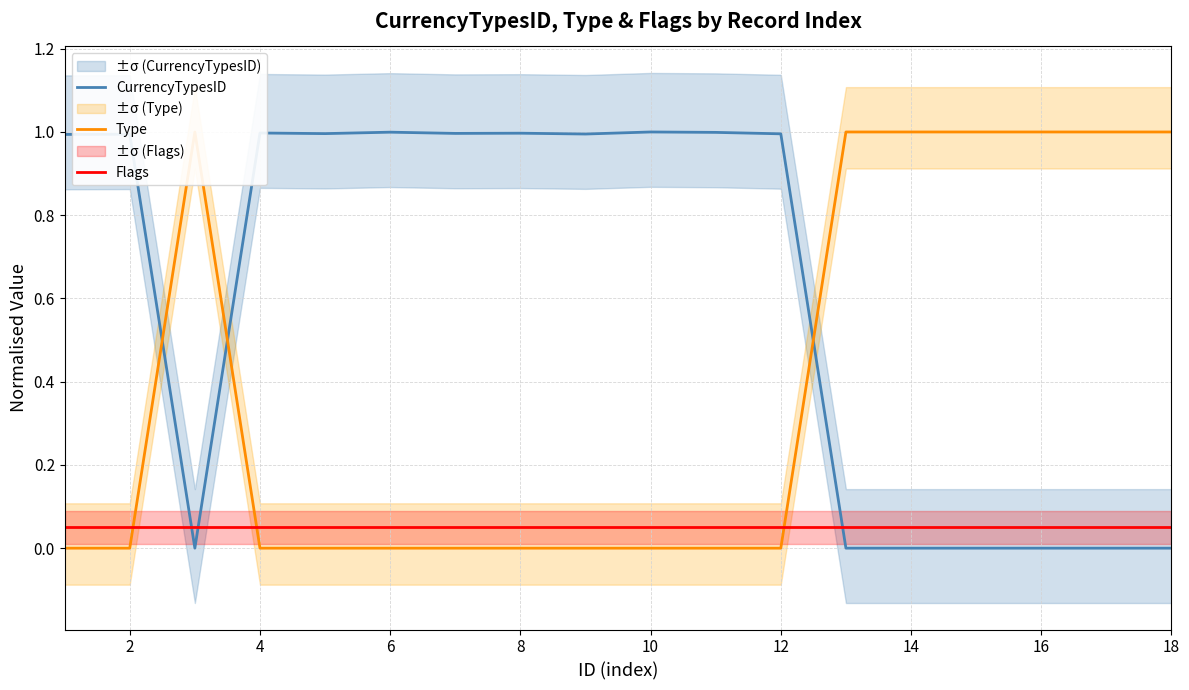

True or false: CurrencyTypesID and Flags intersect in this chart.

True